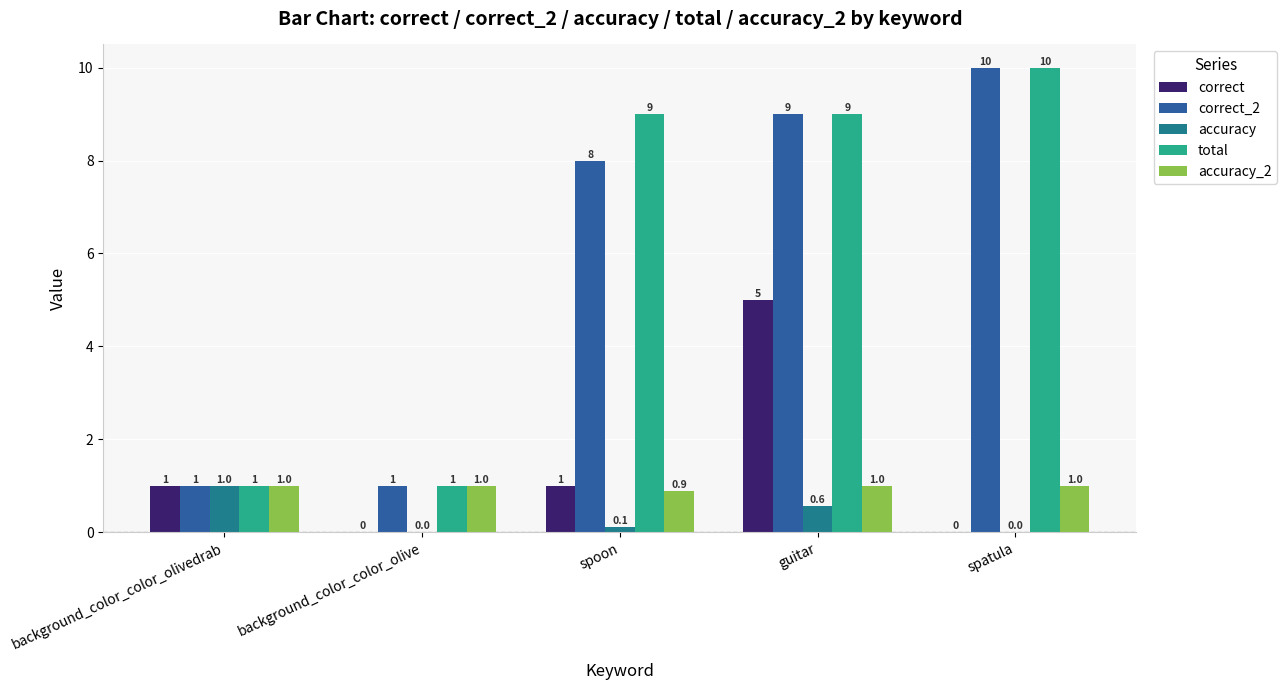

Is it true that correct_2 equals 8.0 at spoon?

True